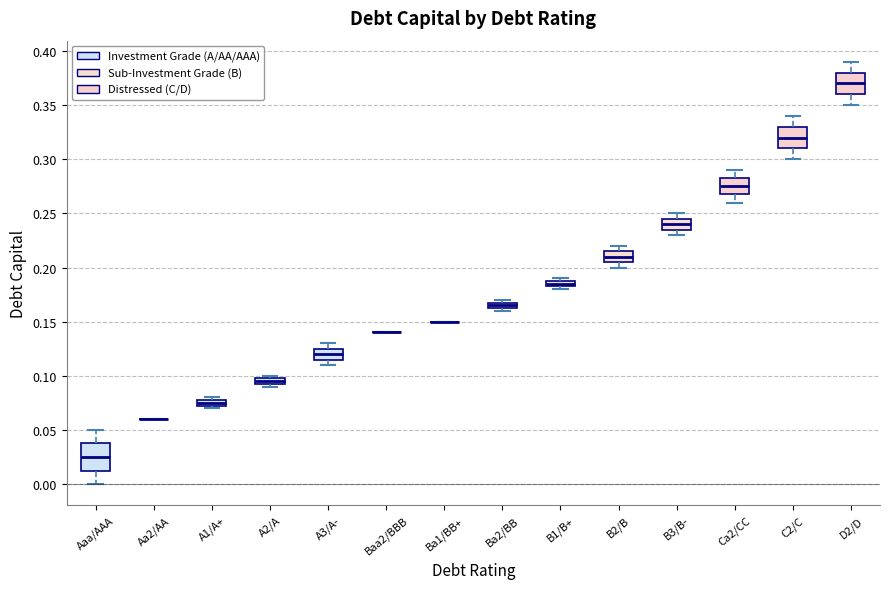

Where does the lower whisker of the box for Aaa/AAA end on the y-axis? The values are not printed on the chart, so give them approximately, as read against the axis.

0.000